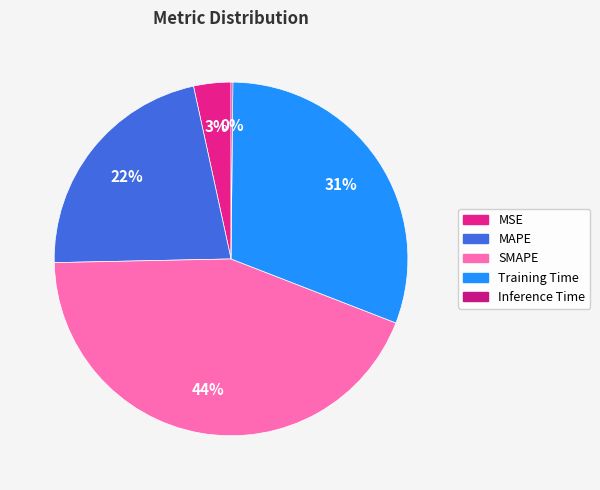

Does Inference Time account for over 50% of the chart?

No